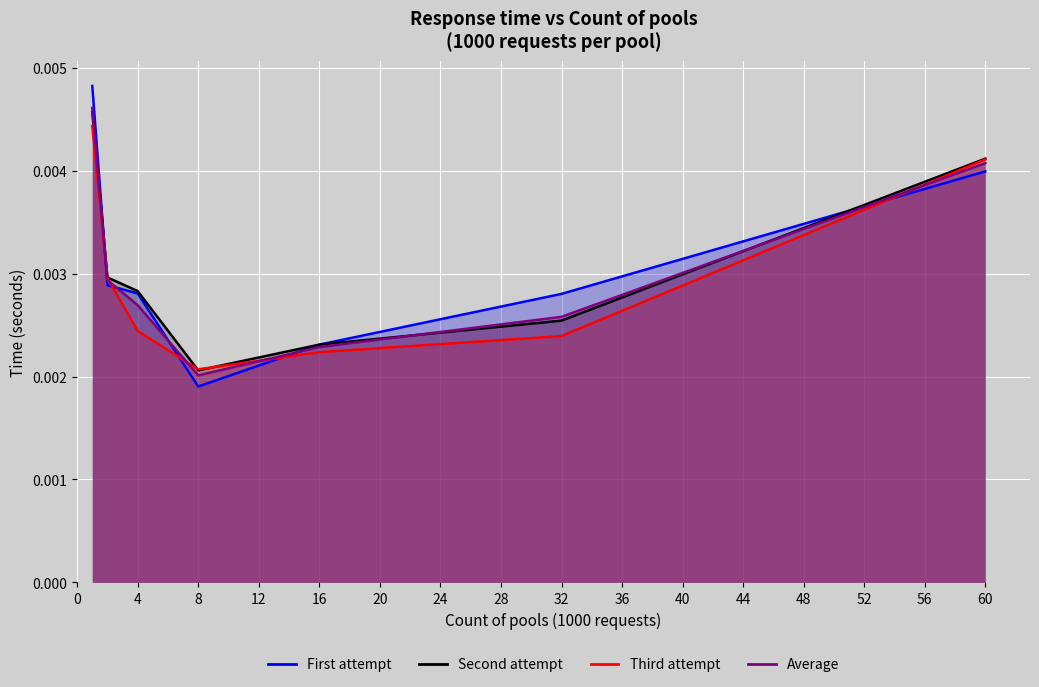

How many First attempt values are between 0 and 1?

7